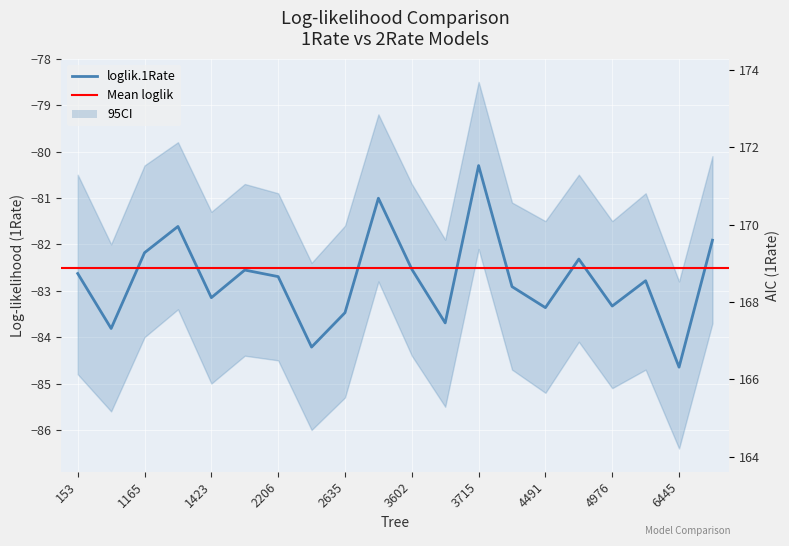

What is the value of the AIC.1Rate point at the 2nd from the left?

171.6